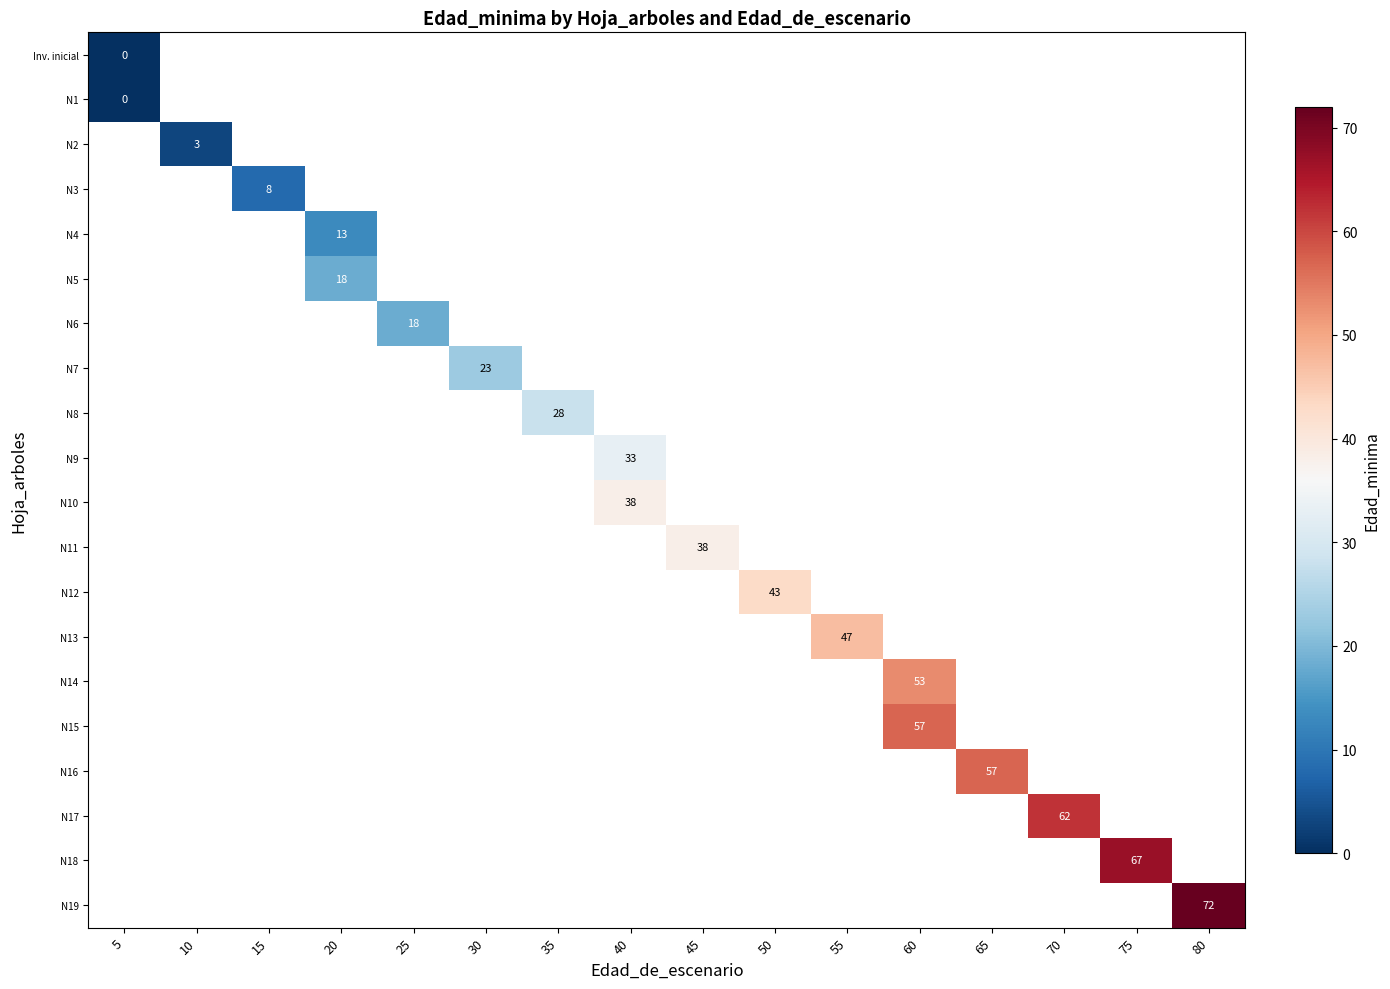

How many series are shown in this chart?

20